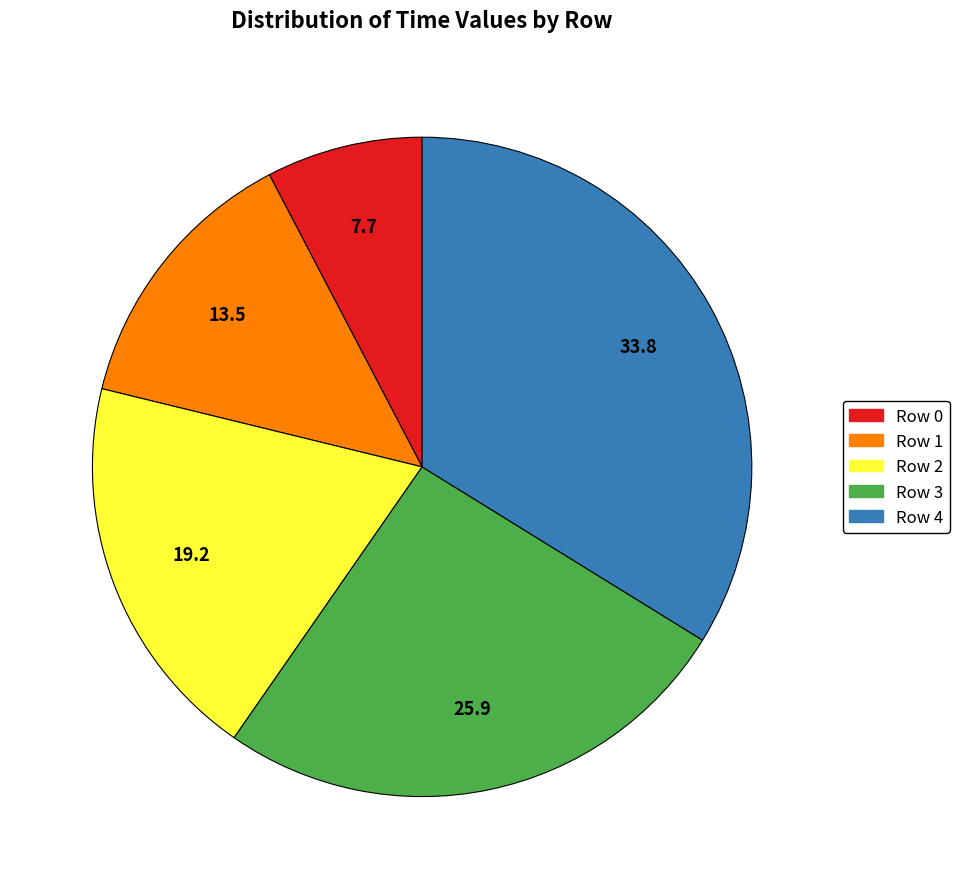

Combined, do Row 1 and Row 4 account for over 50%?

No